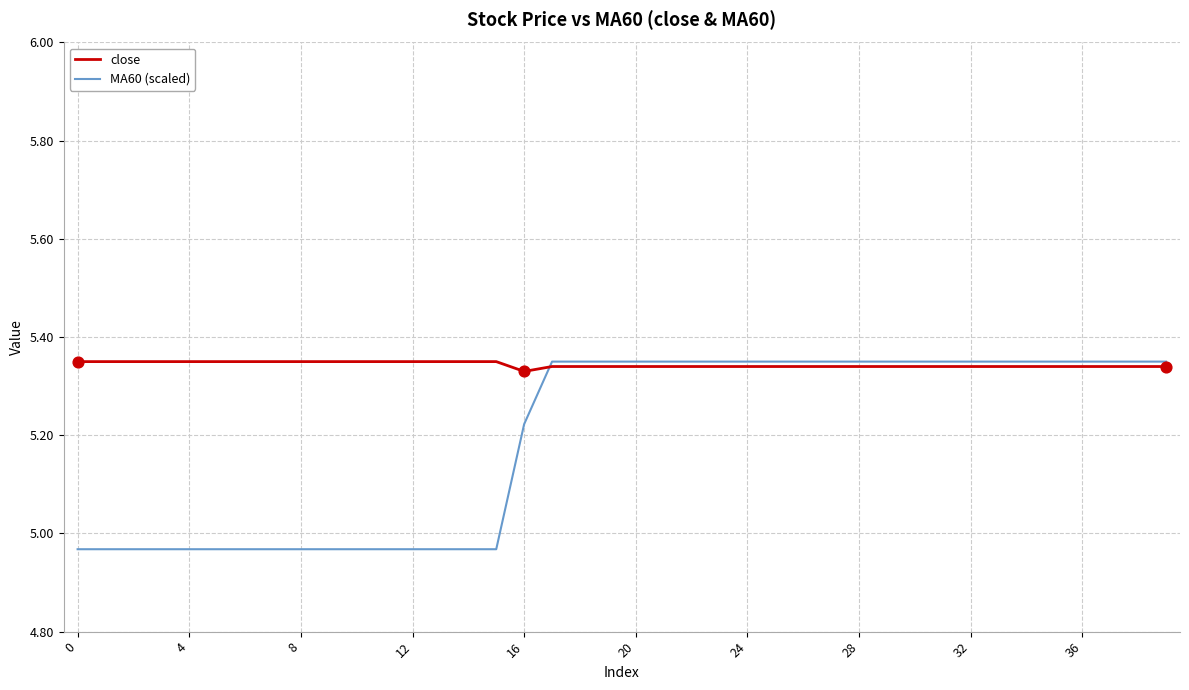

Which series has the largest total across all categories?

close